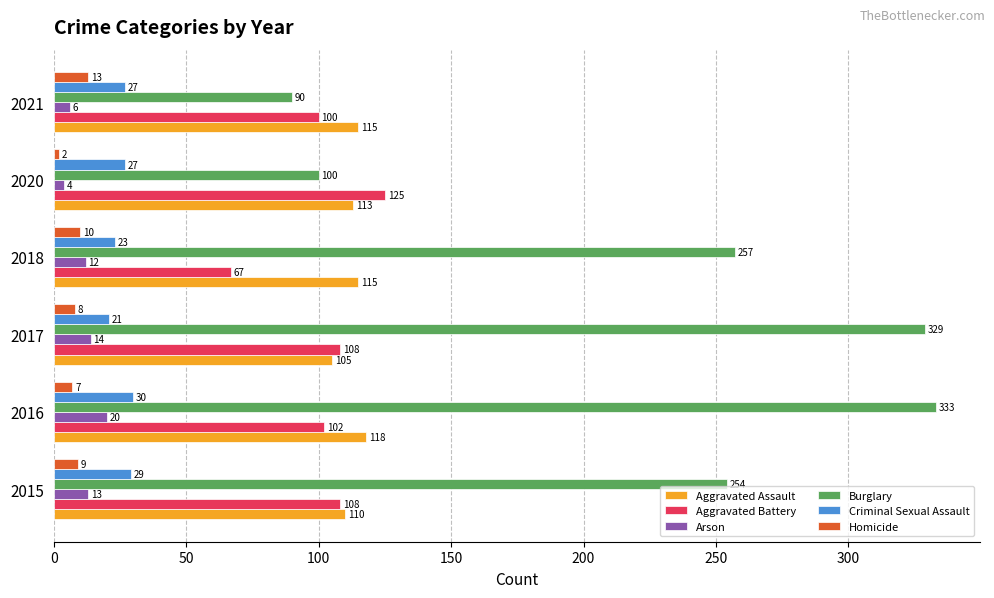

What value does the Criminal Sexual Assault series have at 2015?

29